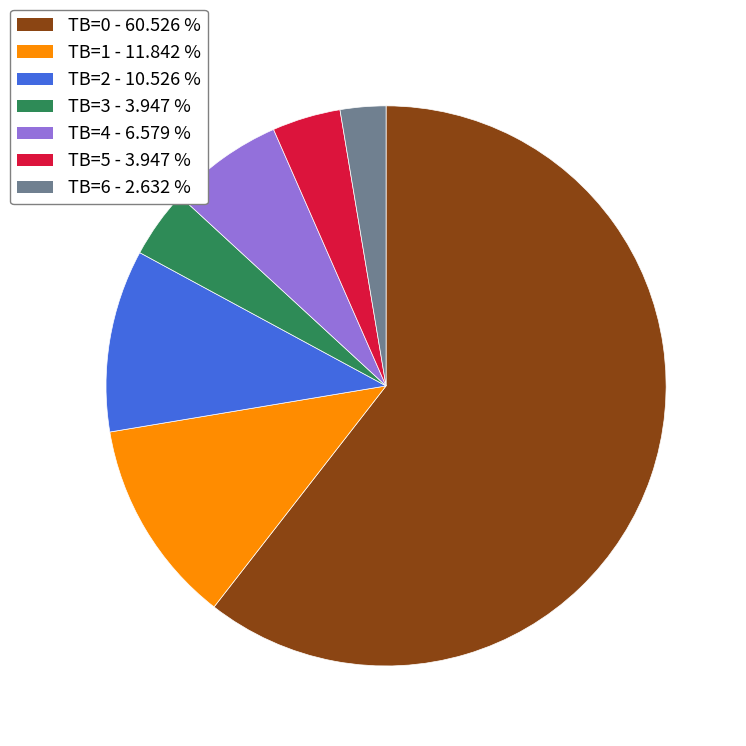

How many slices are in this pie chart?

7